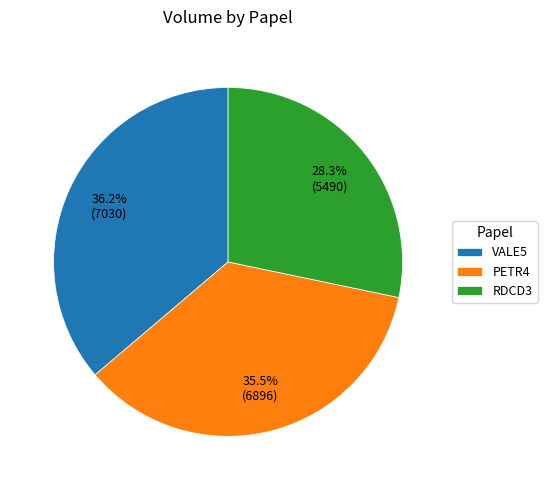

How many segments does this pie chart have?

3